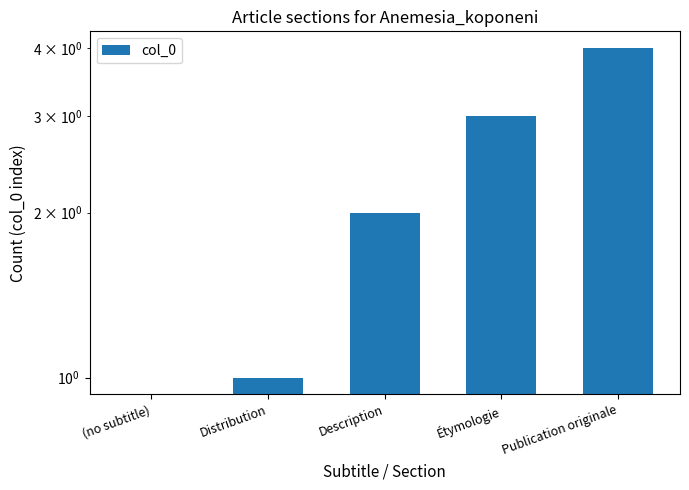

Rank the categories by value from highest to lowest.

Publication originale, Étymologie, Description, Distribution, (no subtitle)